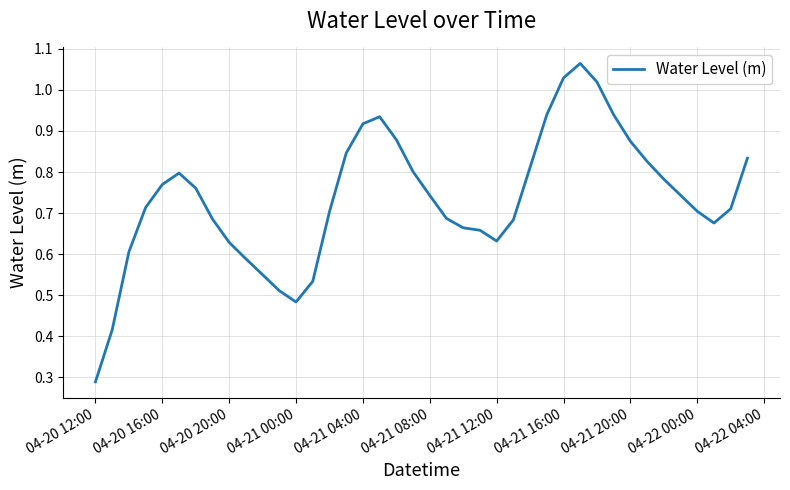

True or false: there are more than 1 points higher than both neighbors.

True